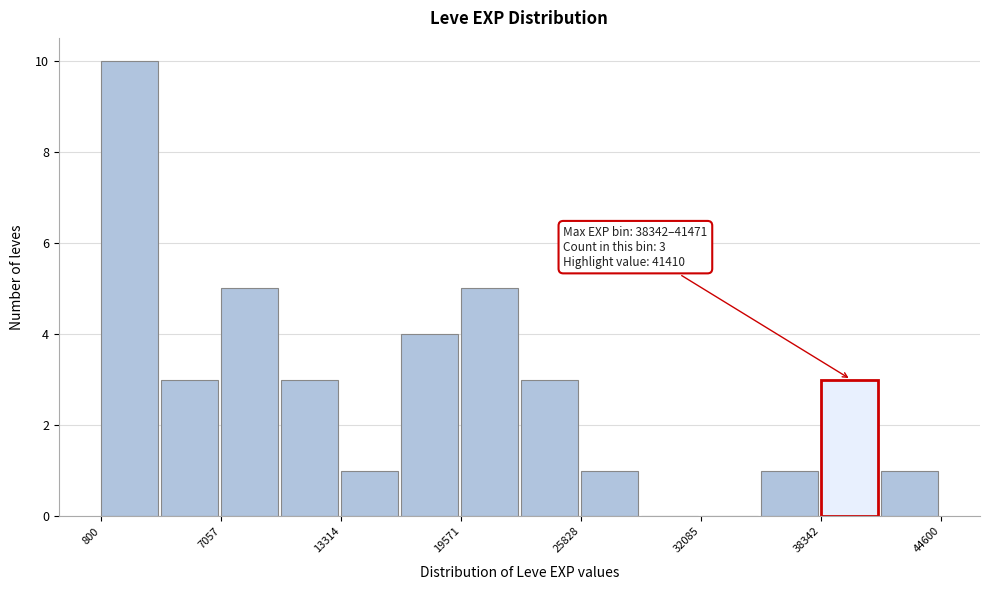

Read against the x-axis, roughly where is the centre of the tallest bar?

2000